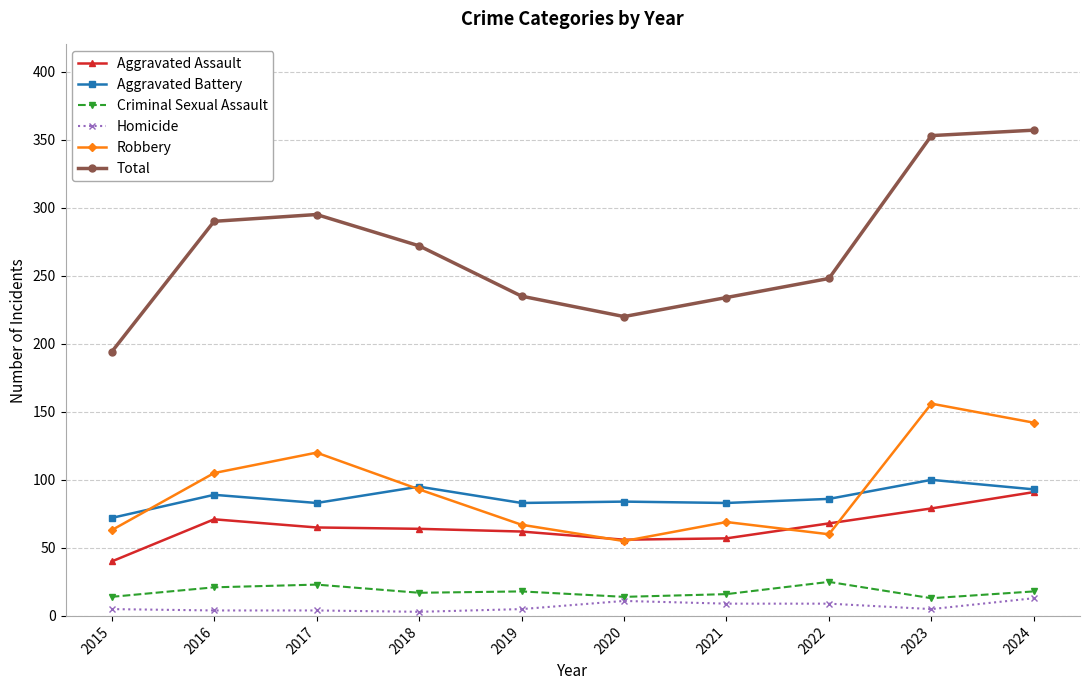

In Robbery, how many points are lower than both neighbors (excluding endpoints)?

2